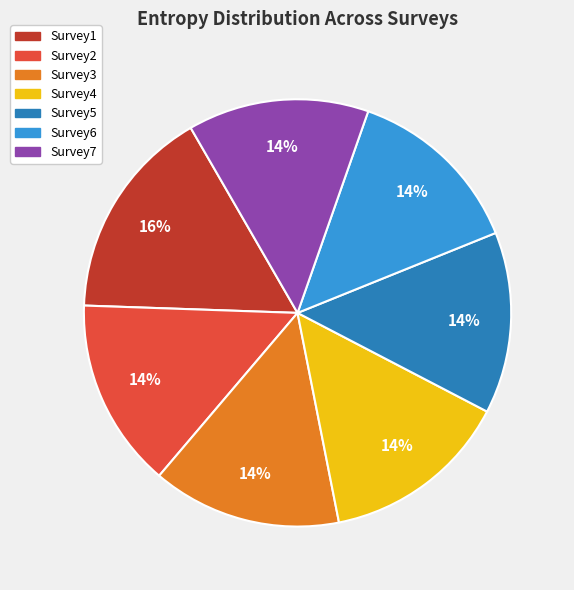

To the nearest percent, what portion does Survey5 represent?

14%